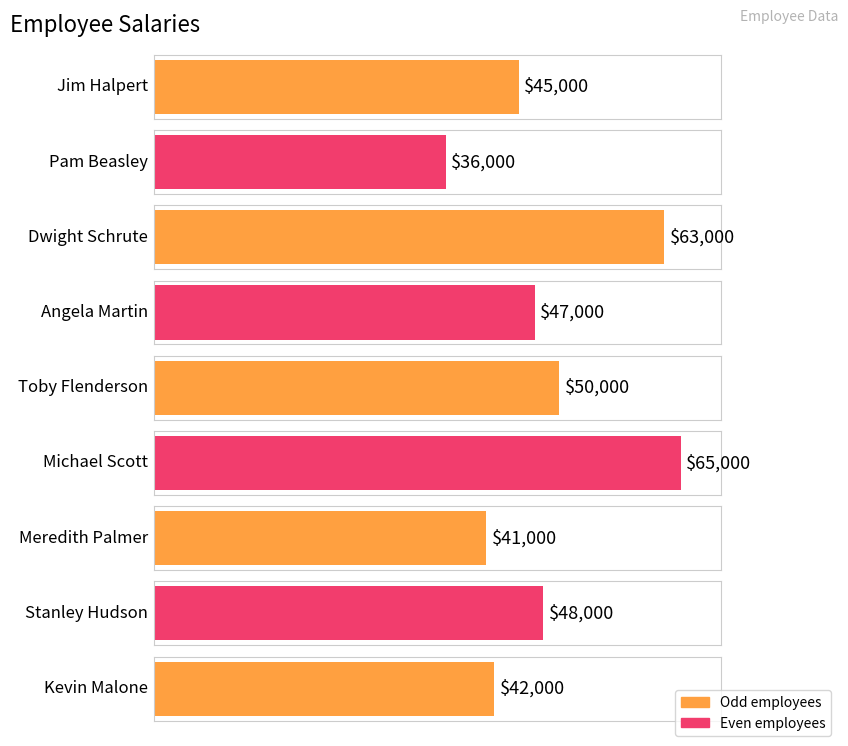

What is the value of the 2nd bar from the left?

36000